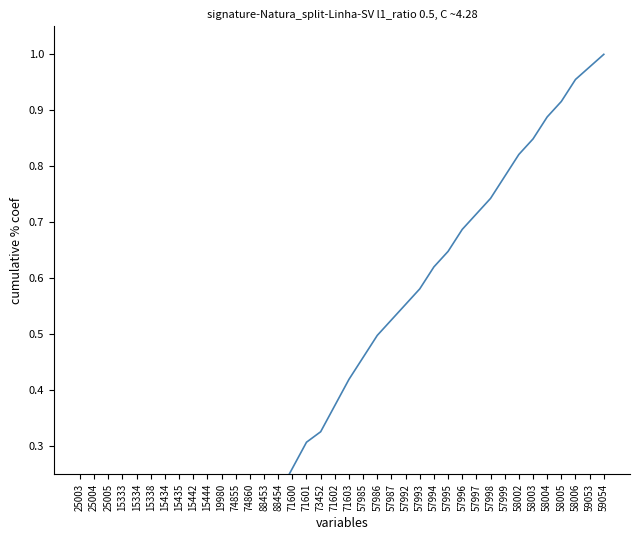

What is the label of the 12th point from the left?

74855